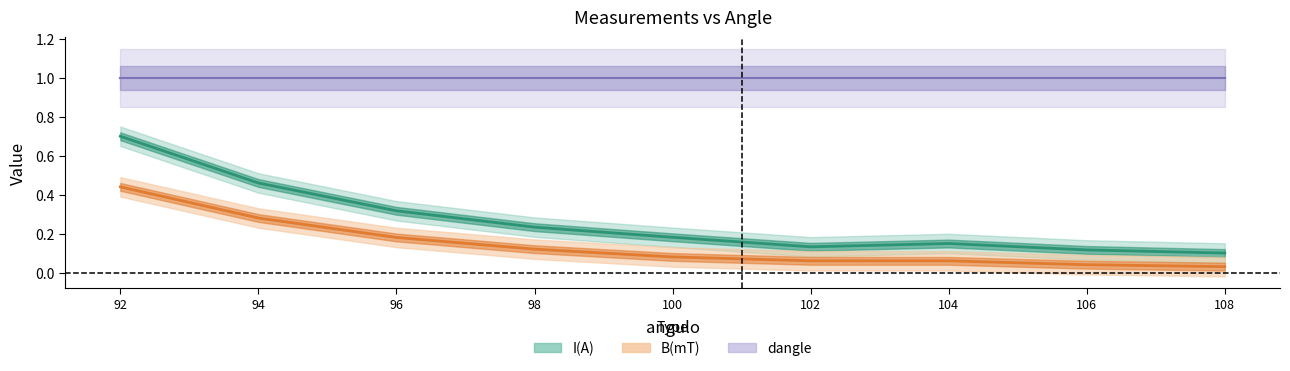

True or false: B(mT) has a value of 0.2 at 94.

False